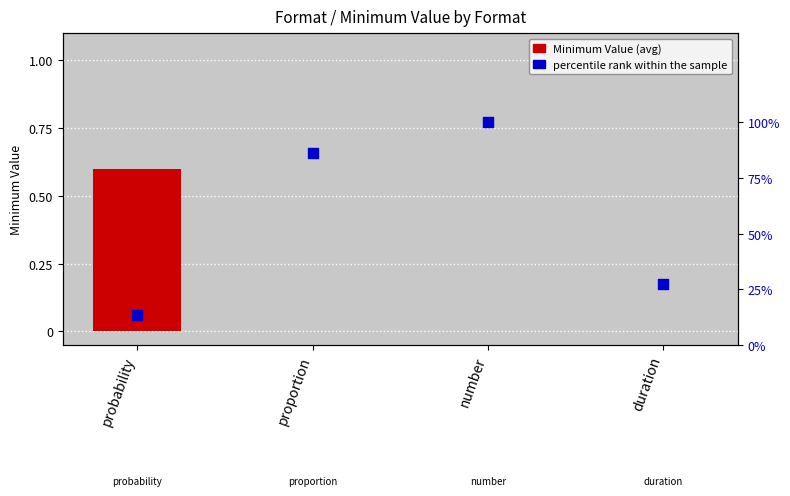

What is the total value across all series at probability?

0.7